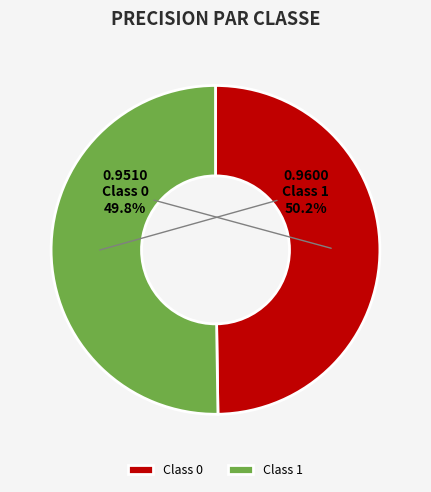

Is there any slice that represents more than half of the pie?

Yes